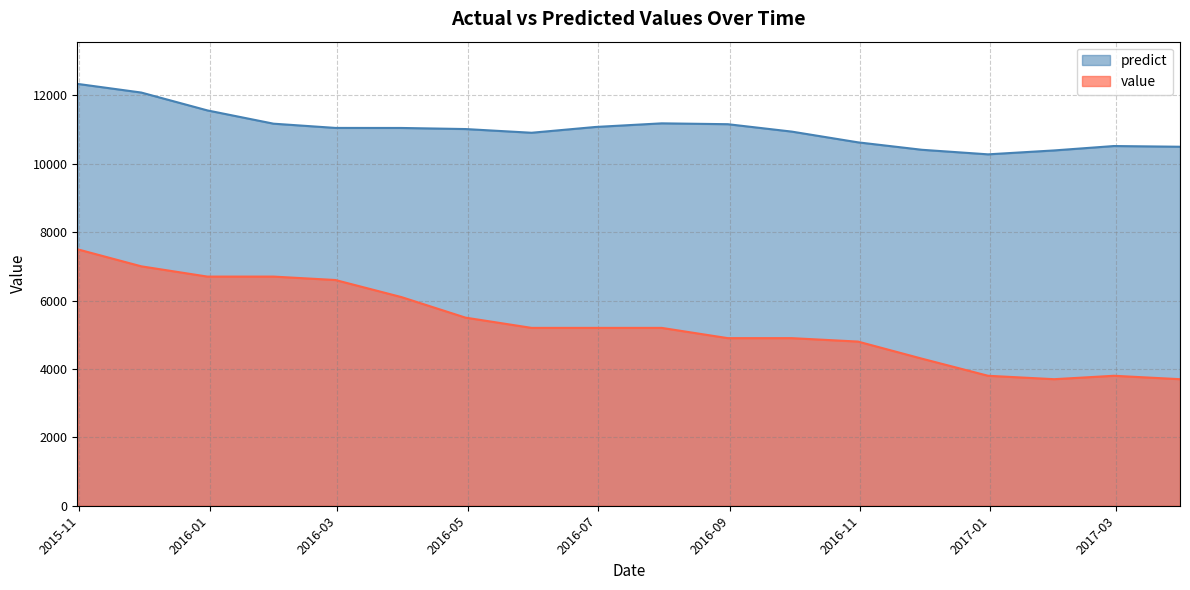

Does the chart have visible grid lines?

Yes